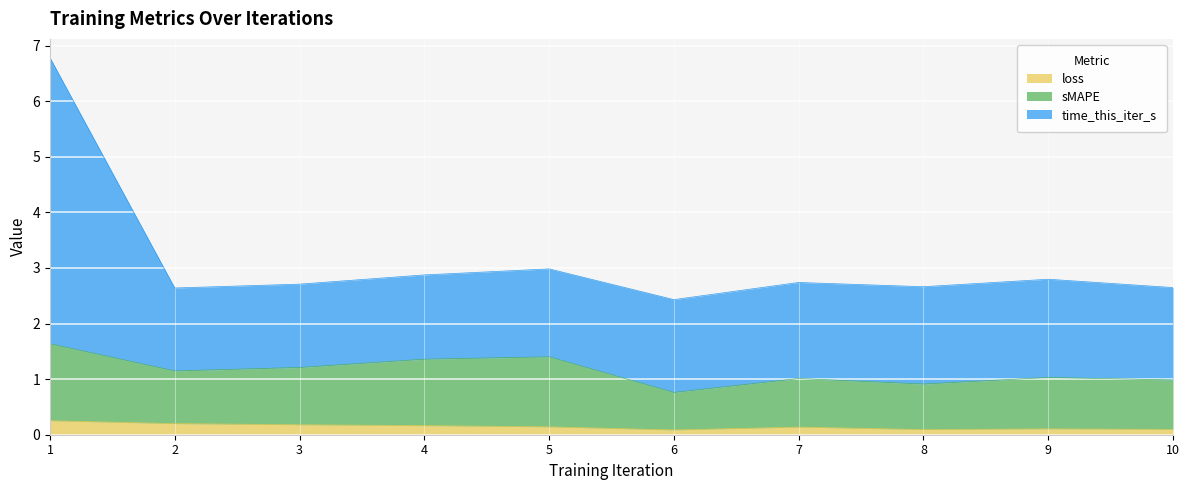

What is the difference between the second highest and minimum values in the sMAPE series?

0.6